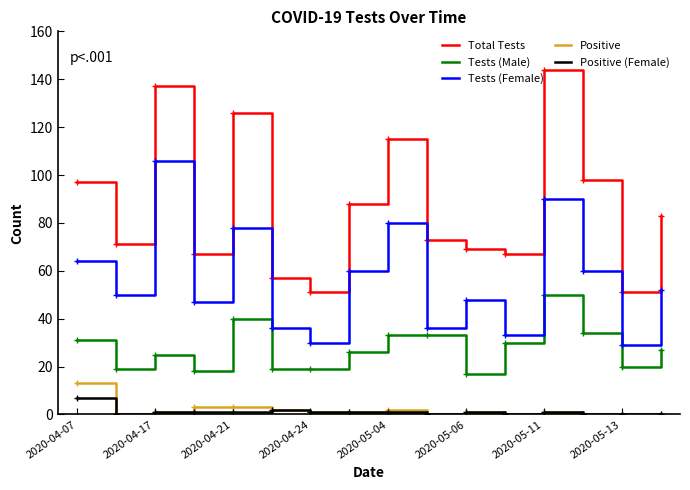

Which series has the largest total across all categories?

Total Tests